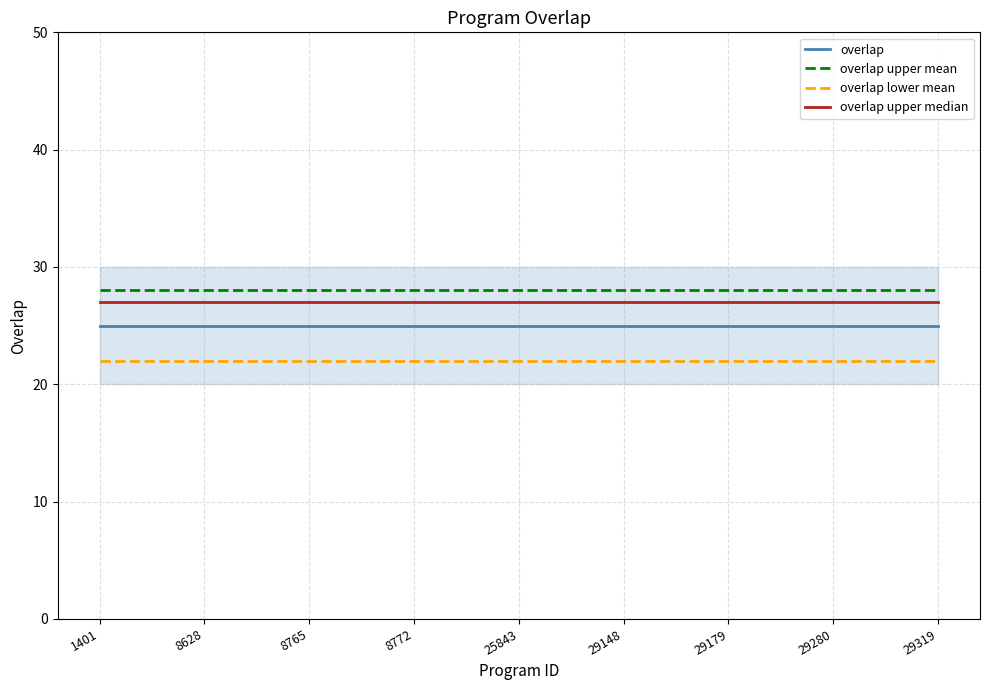

Which series has the largest total across all categories?

overlap upper mean